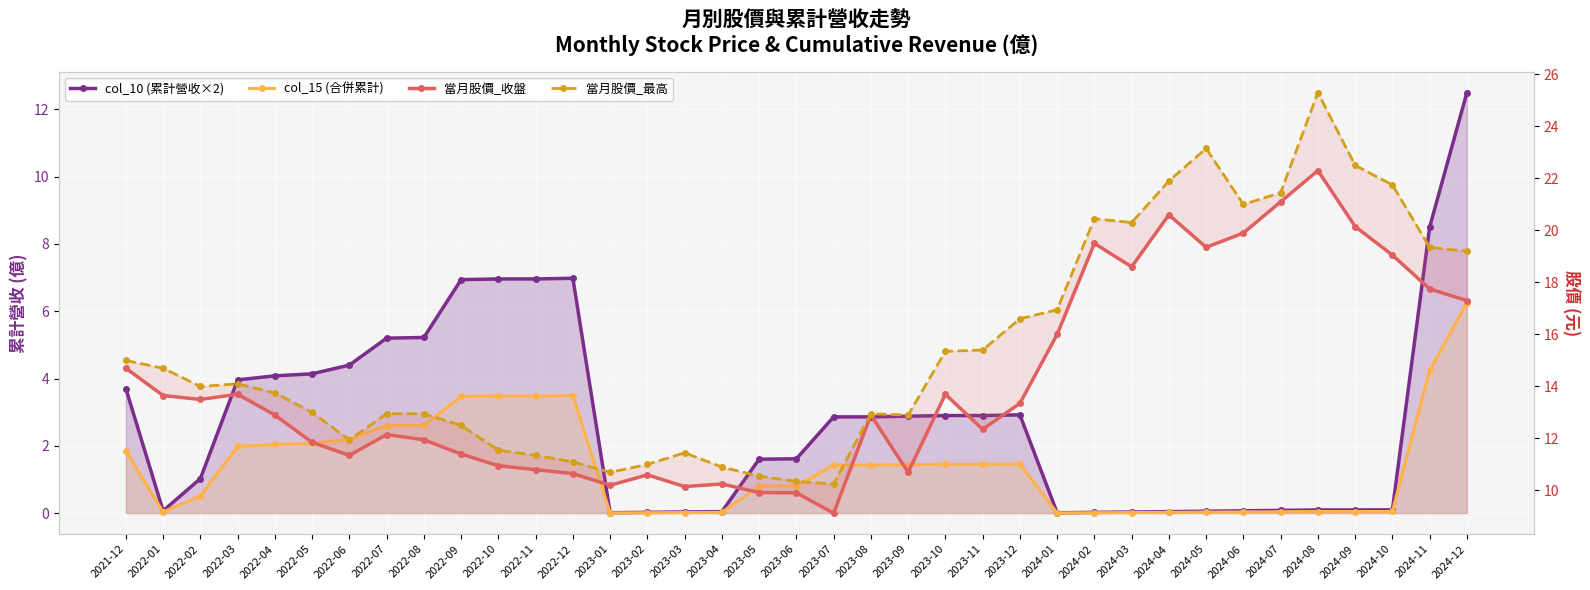

Between 2024-10 and 2024-12, which is larger?

2024-12